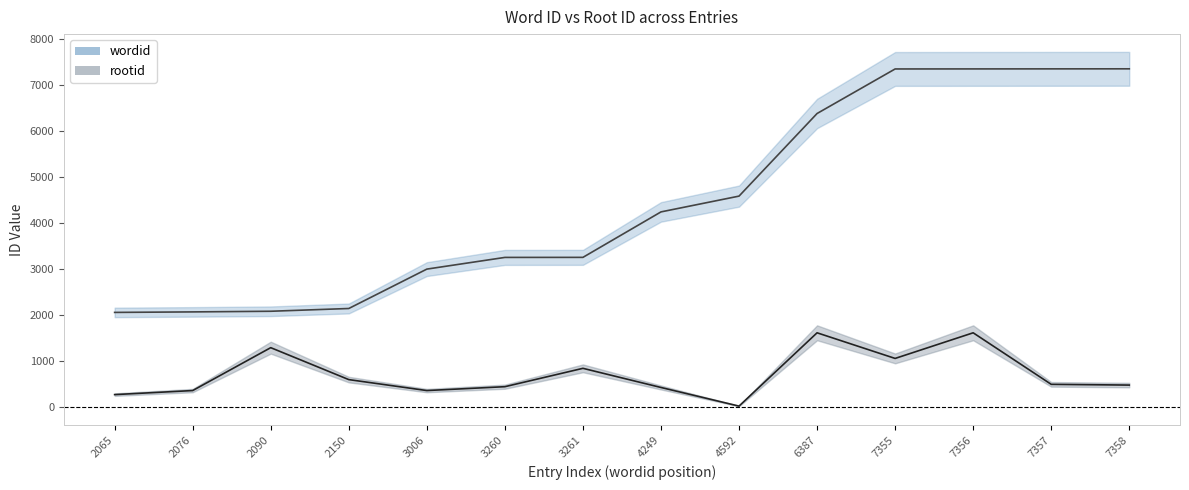

True or false: rootid and wordid intersect in this chart.

False